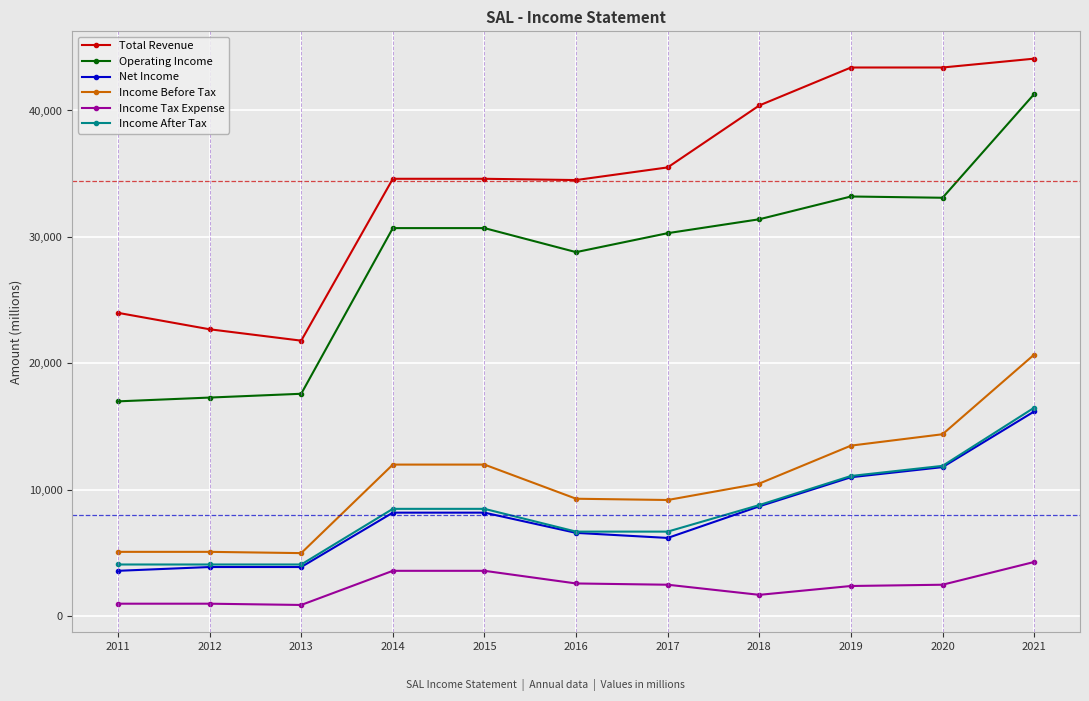

True or false: Income After Tax and Income Before Tax intersect in this chart.

False